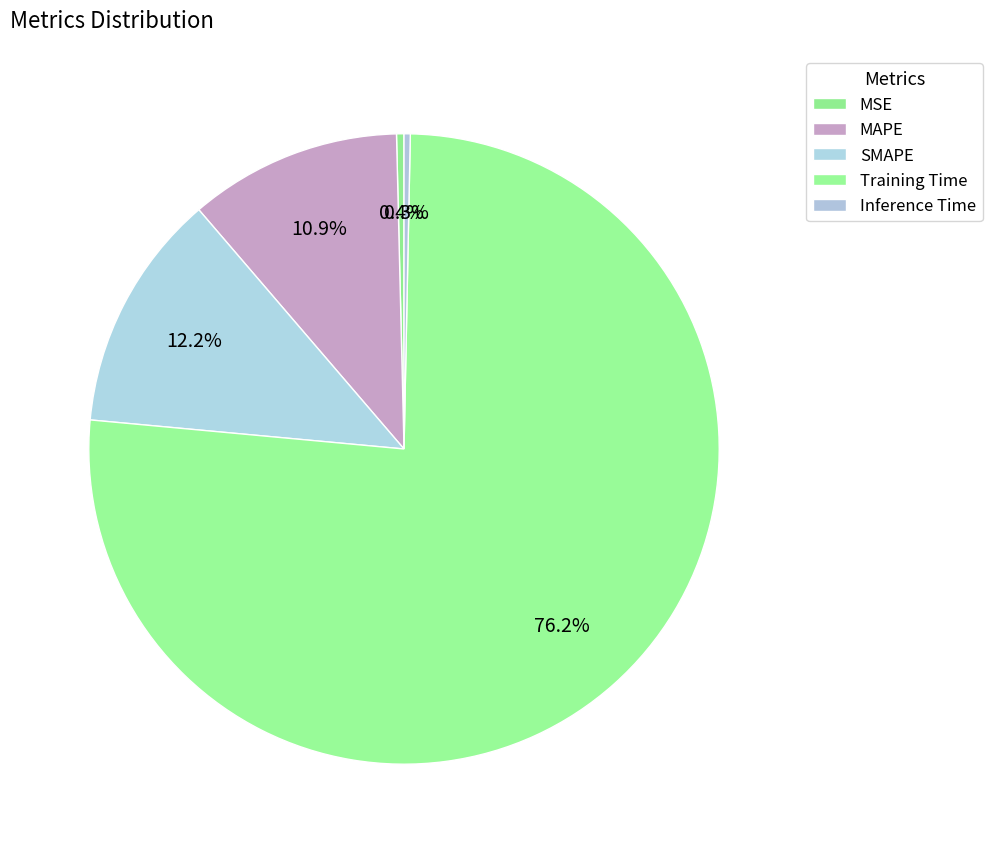

Count the number of slices in the pie.

5